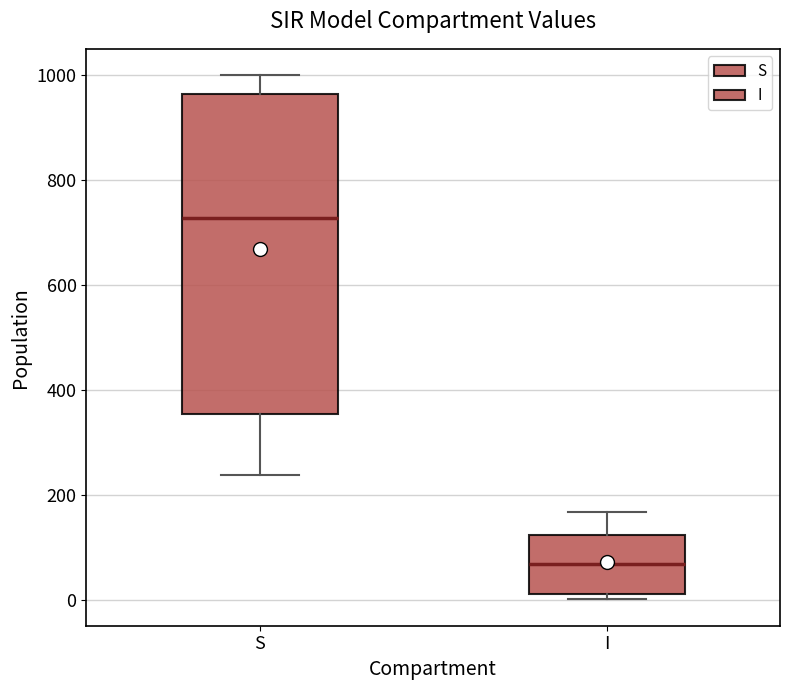

Reading left to right, transcribe this box plot: for each box, give where its median line is, the range the box spans, and where its two whiskers end, as read against the y-axis. The values are not printed on the chart, so give them approximately, as read against the axis.

S: median 720, box 360 to 960, whiskers 240 to 1000
I: median 60, box 20 to 120, whiskers 0 to 160